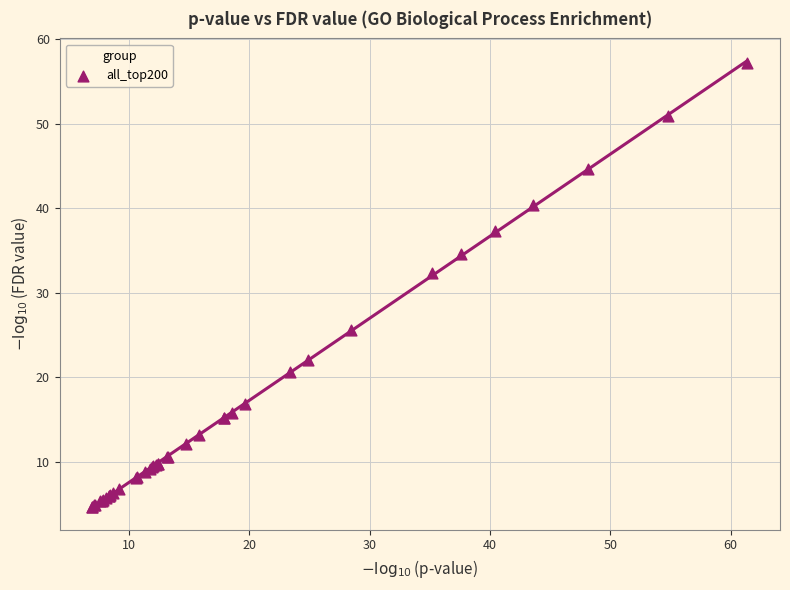

What Y value in the scatter plot is closest to 30?

32.3